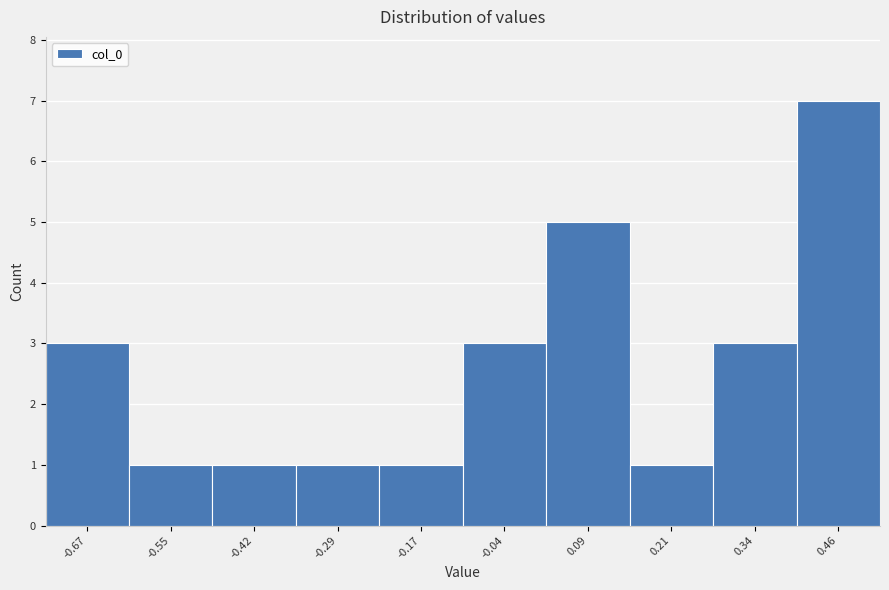

Reading right to left, transcribe all the data shown in this chart.

7	3	1	5	3	1	1	1	1	3